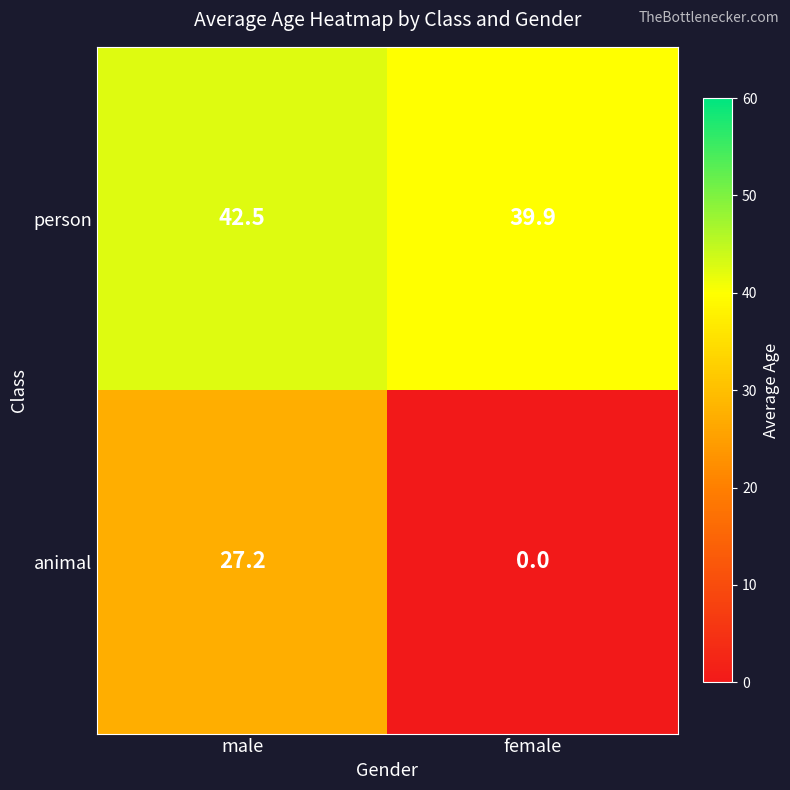

Reading right to left, list all the values displayed in this chart.

person: female=39.9	male=42.5
animal: female=0.0	male=27.2